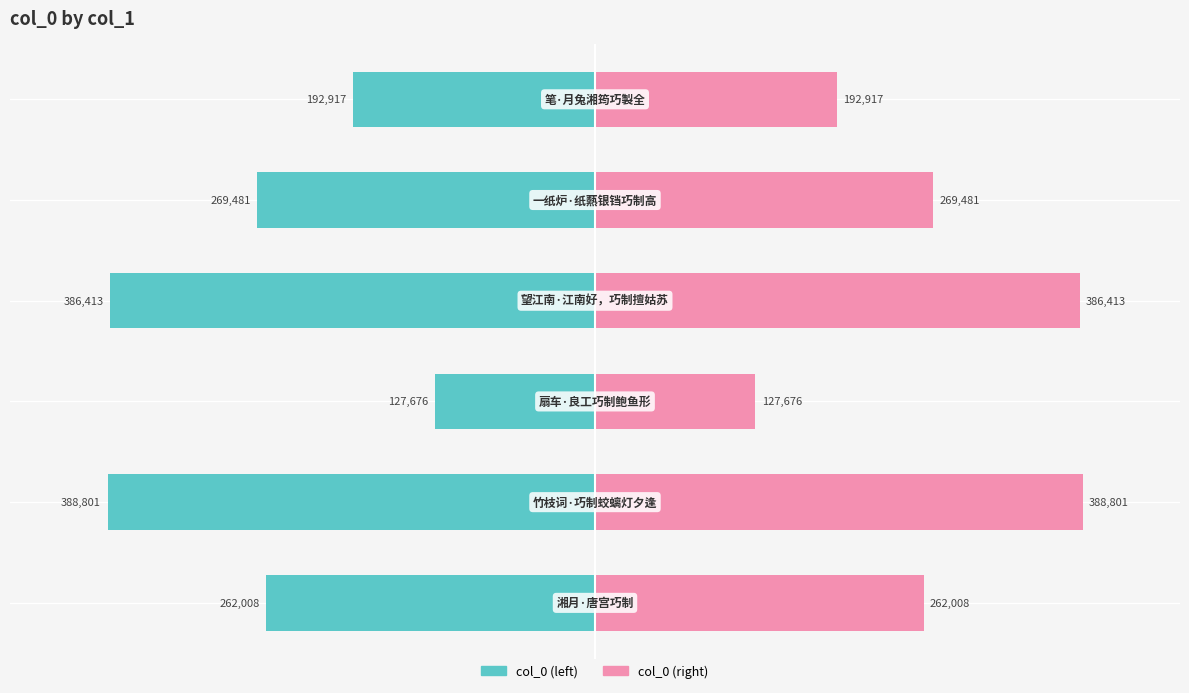

How many groups of bars are there?

6